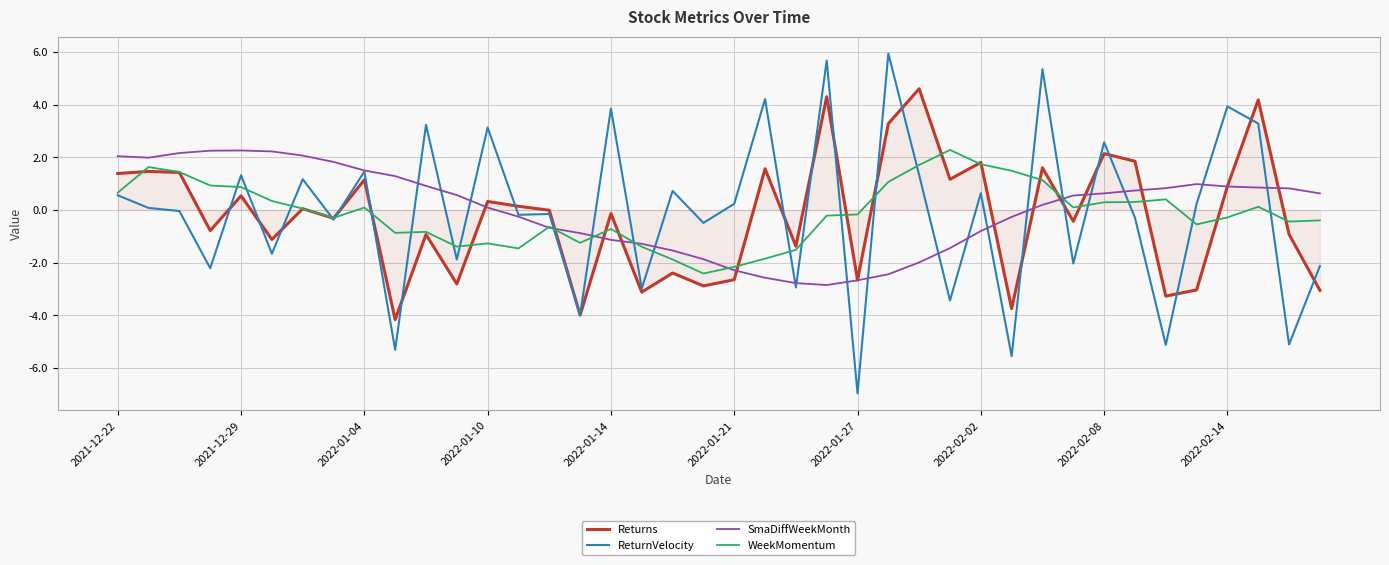

Which series has the widest spread of values?

ReturnVelocity